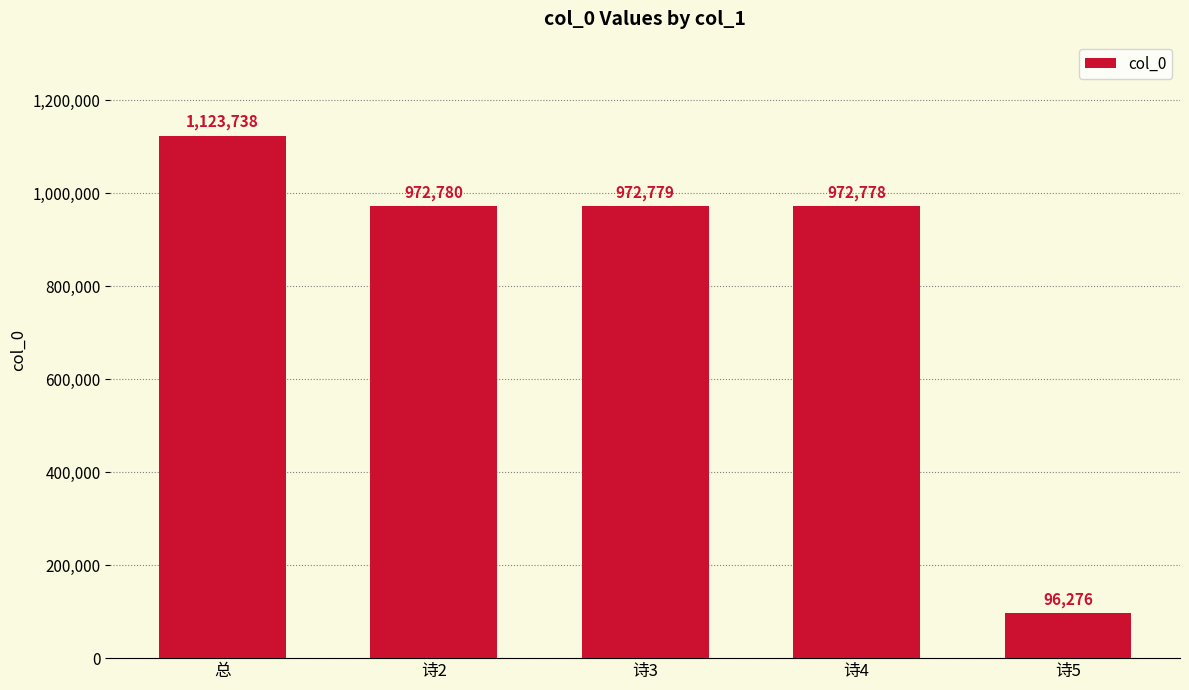

What is the value of the 4th bar from the left?

972778